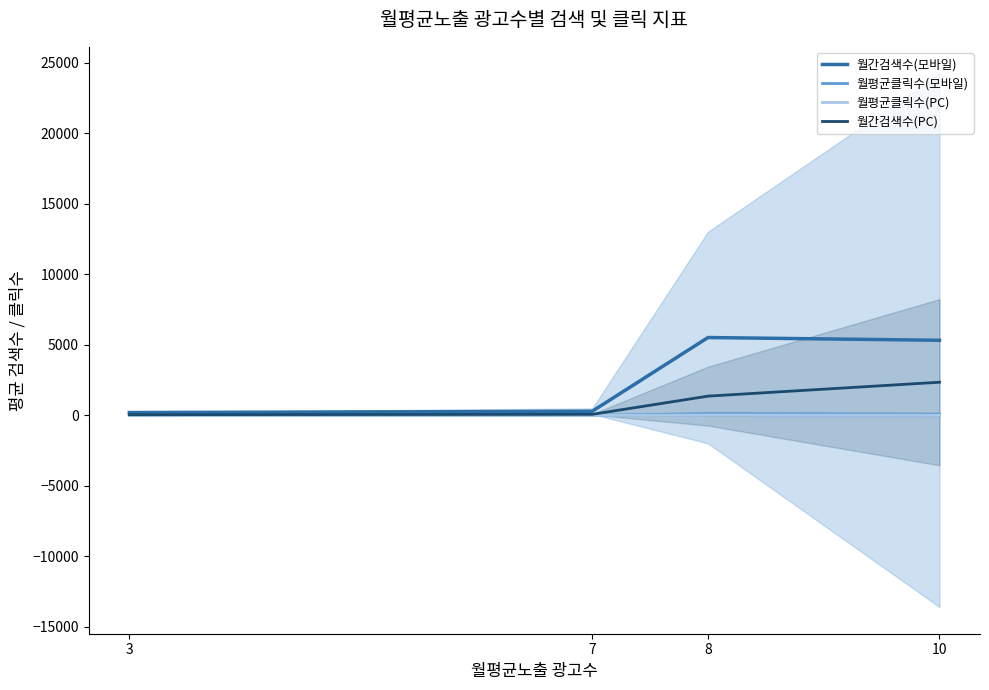

True or false: 월평균클릭수(모바일) has more than 1 interior local peaks.

False